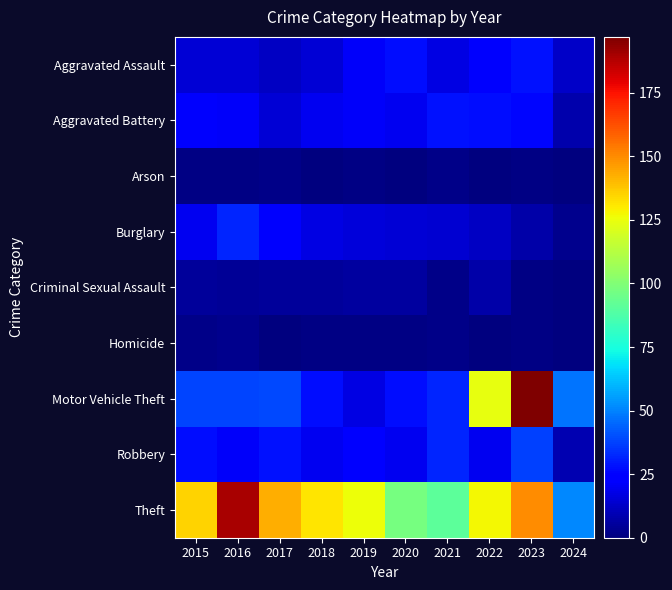

Which series has the widest spread of values?

Motor Vehicle Theft